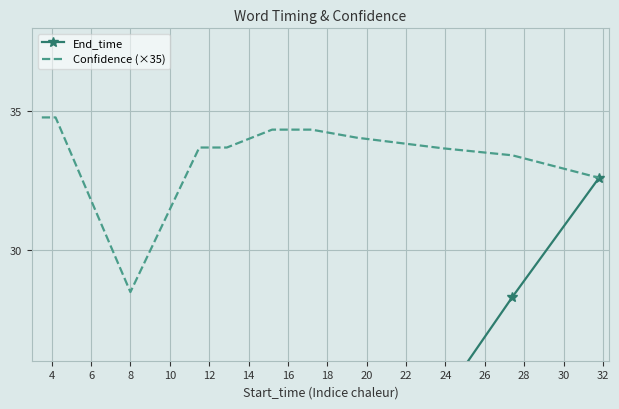

Which series has the largest range (max minus min)?

End_time